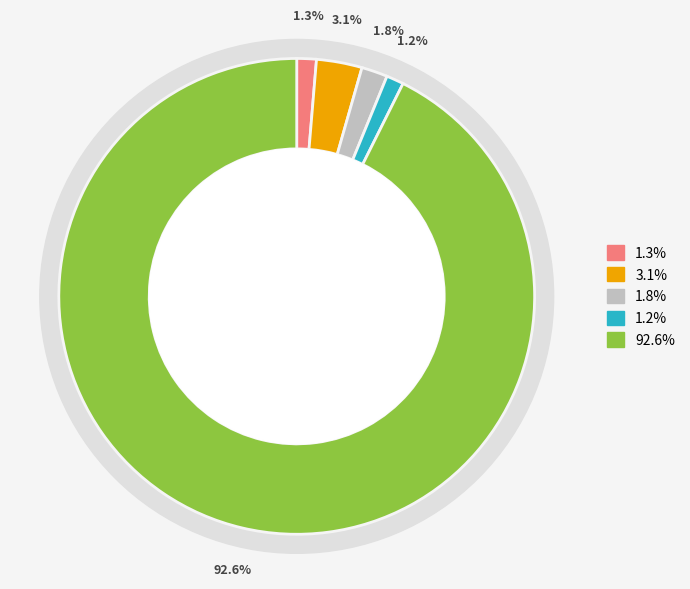

Count the number of slices in the pie.

5